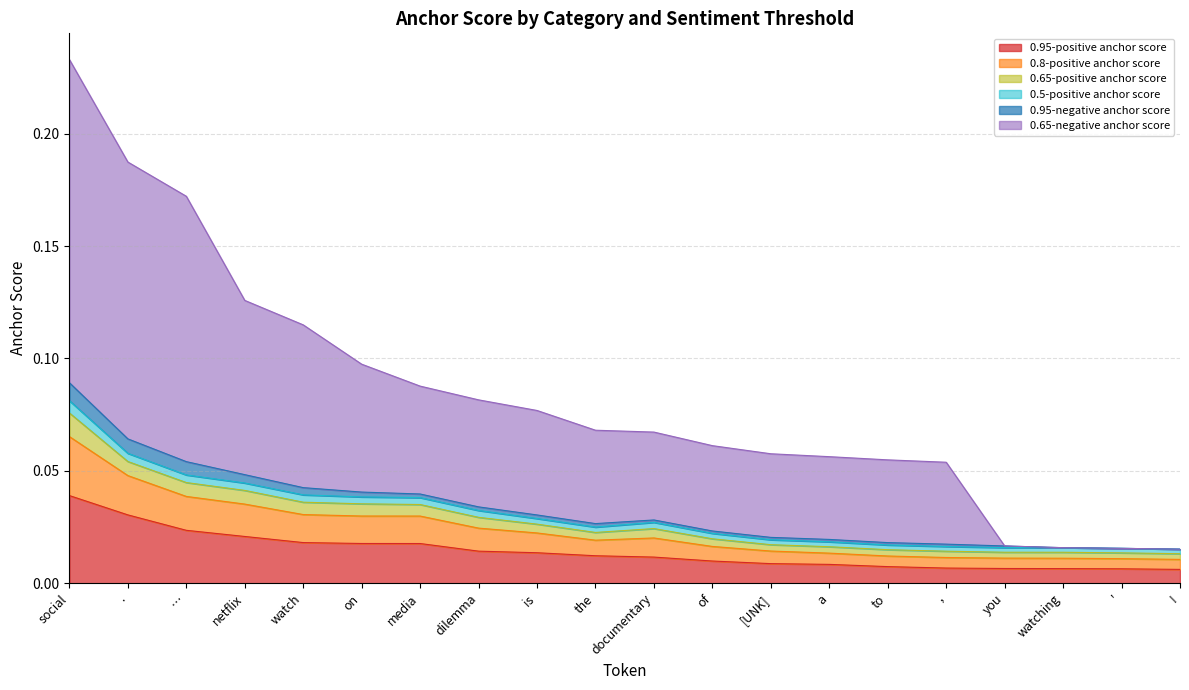

What position from the left is of?

12